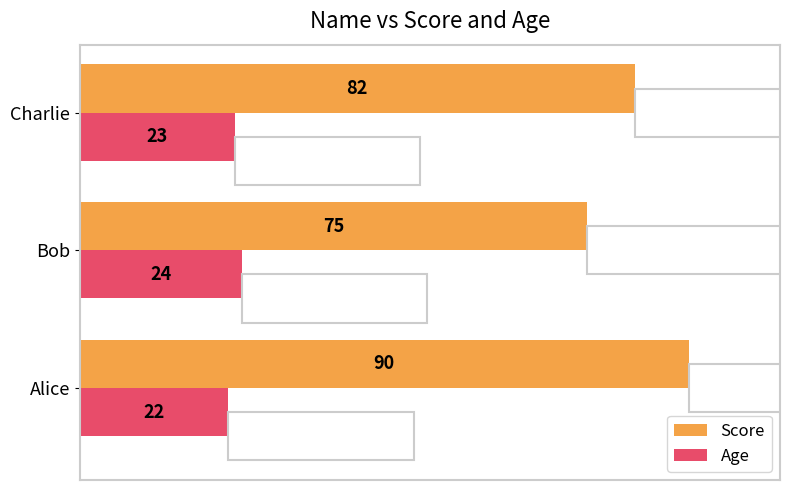

List the labels in order of Score value, largest first.

Alice, Charlie, Bob